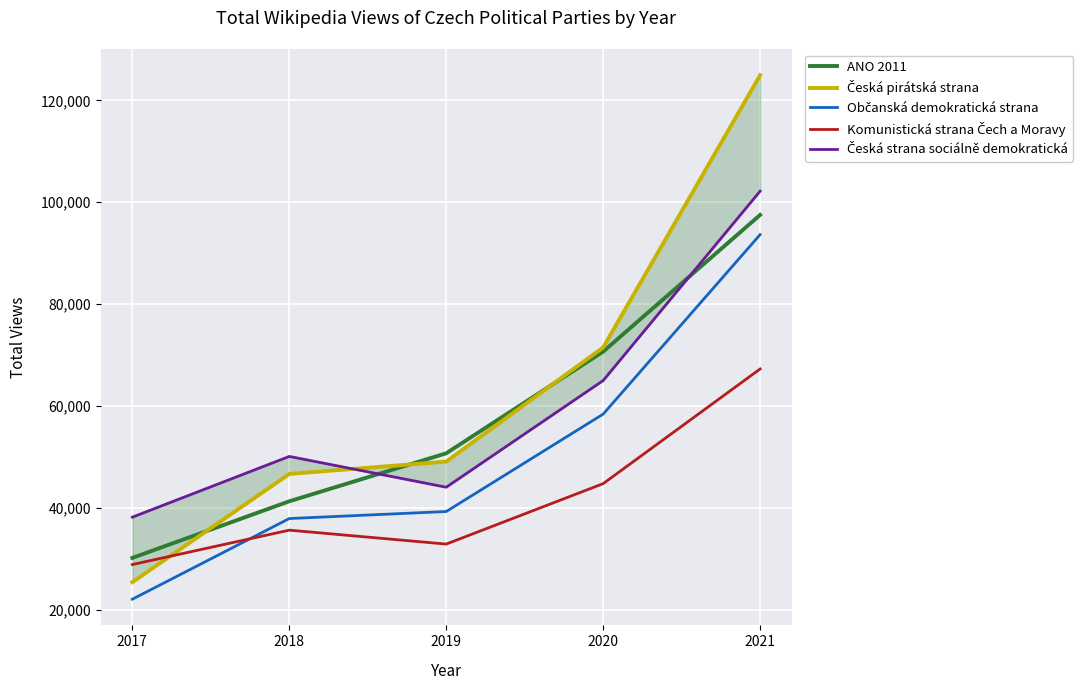

What is the total value across all series at 2021?

485559